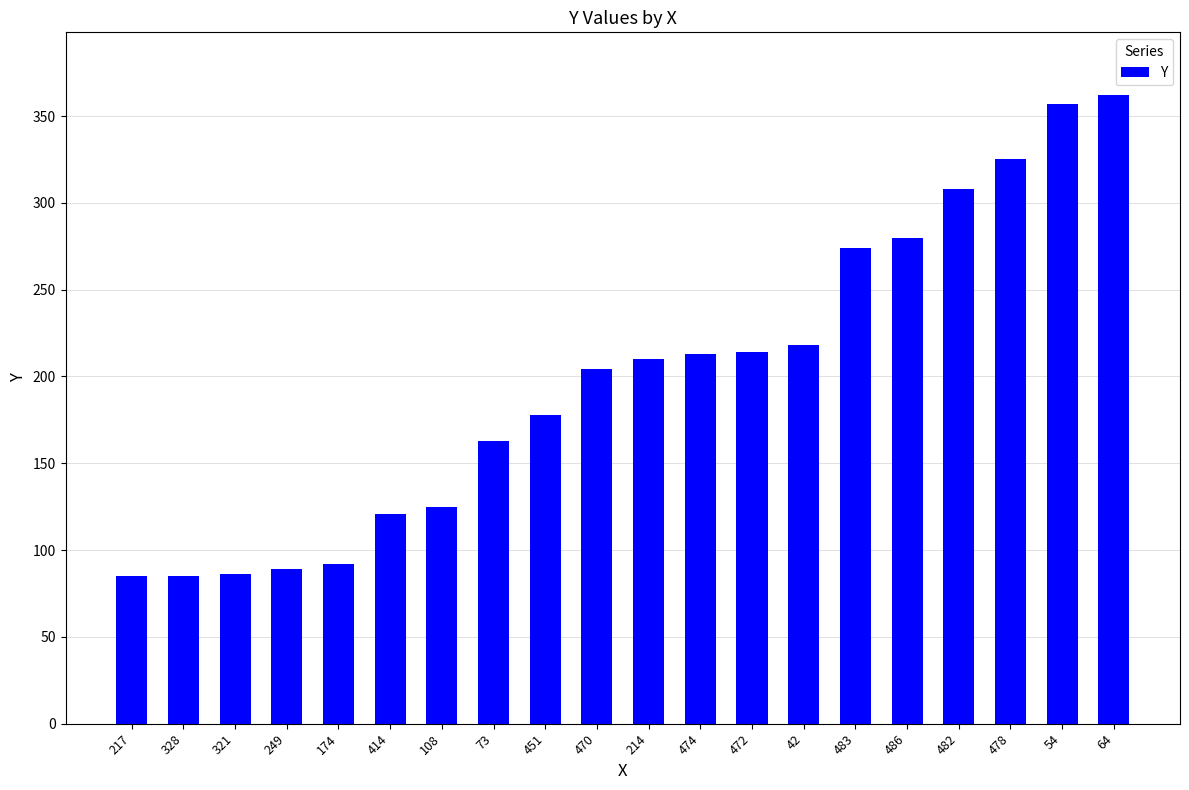

What is the maximum value shown in the chart?

362